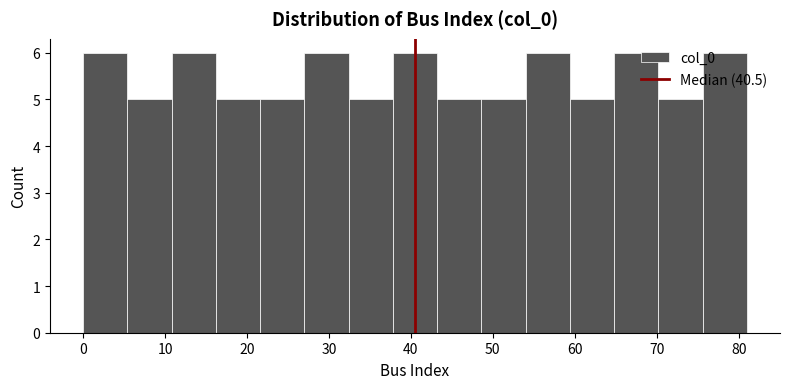

Reading left to right, list every bar in this chart as the range it spans on the x-axis followed by its height. Neither the bar edges nor the heights are printed on the chart, so give them approximately, as read against the axes.

0.0 to 5.4: 6
5.4 to 10.8: 5
10.8 to 16.2: 6
16.2 to 21.6: 5
21.6 to 27.0: 5
27.0 to 32.4: 6
32.4 to 37.8: 5
37.8 to 43.2: 6
43.2 to 48.6: 5
48.6 to 54.0: 5
54.0 to 59.4: 6
59.4 to 64.8: 5
64.8 to 70.2: 6
70.2 to 75.6: 5
75.6 to 81.0: 6